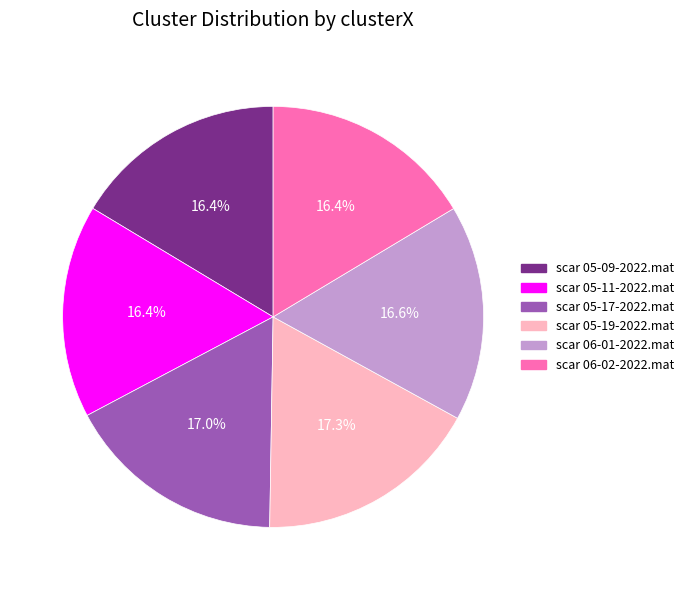

What portion of the pie excludes scar 06-02-2022.mat?

83.6%